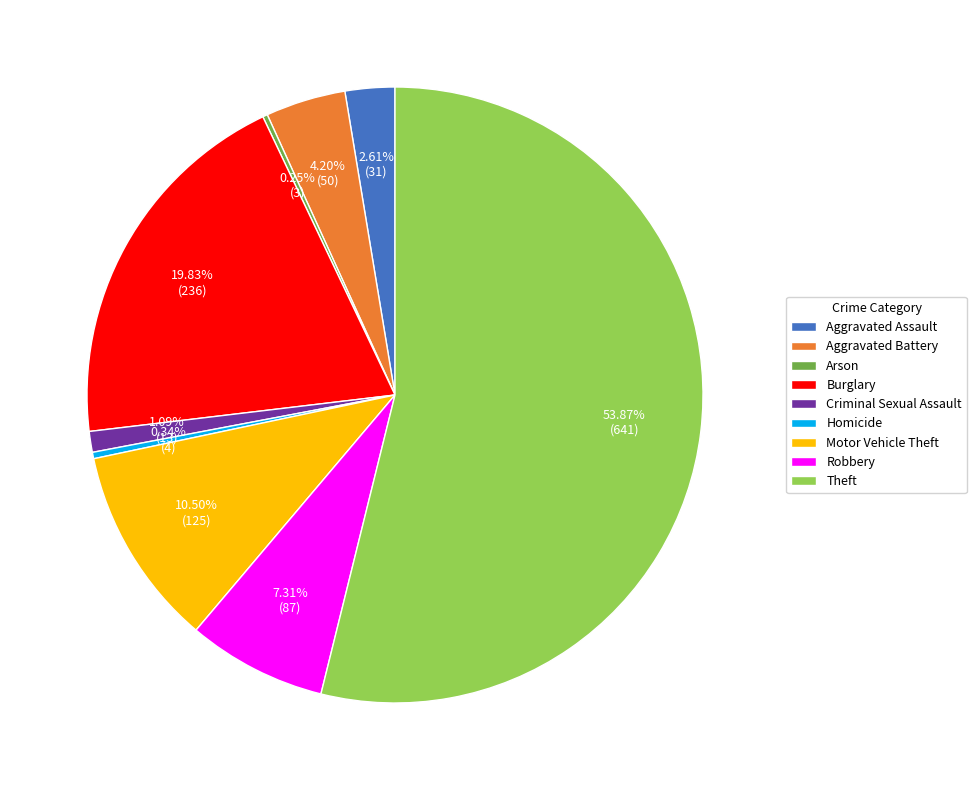

To the nearest percent, what is the difference between the Criminal Sexual Assault and Motor Vehicle Theft slice percentages?

9%